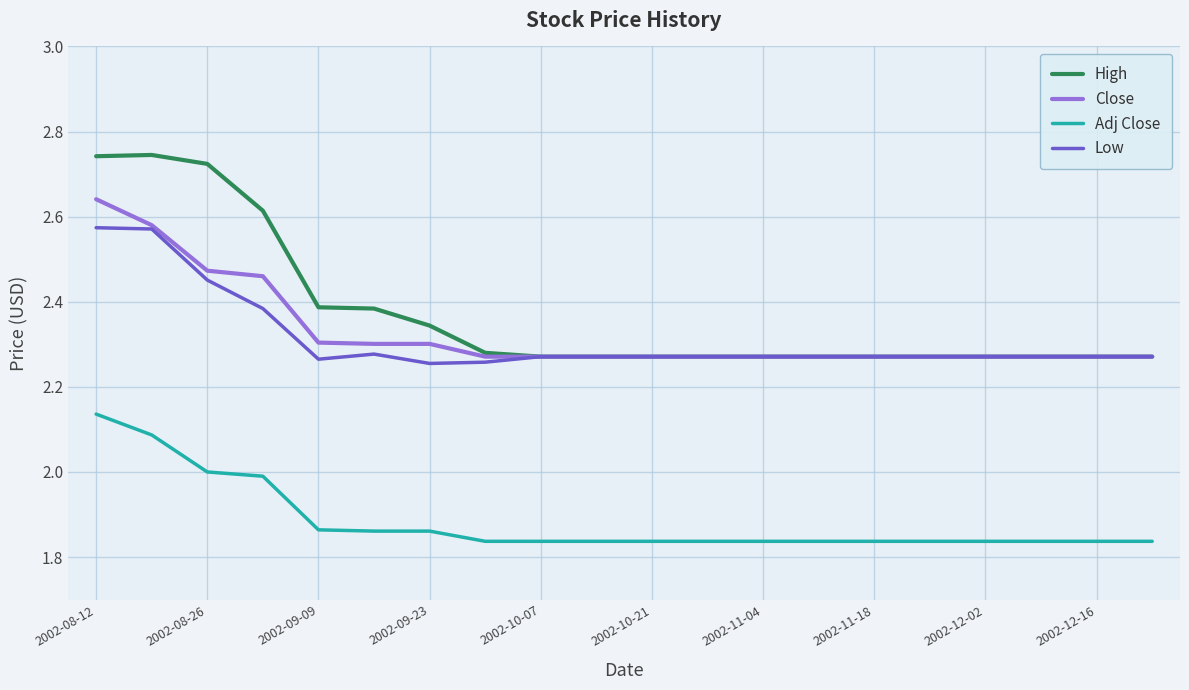

List the series in order of their peak value, lowest first.

Adj Close, Low, Close, High